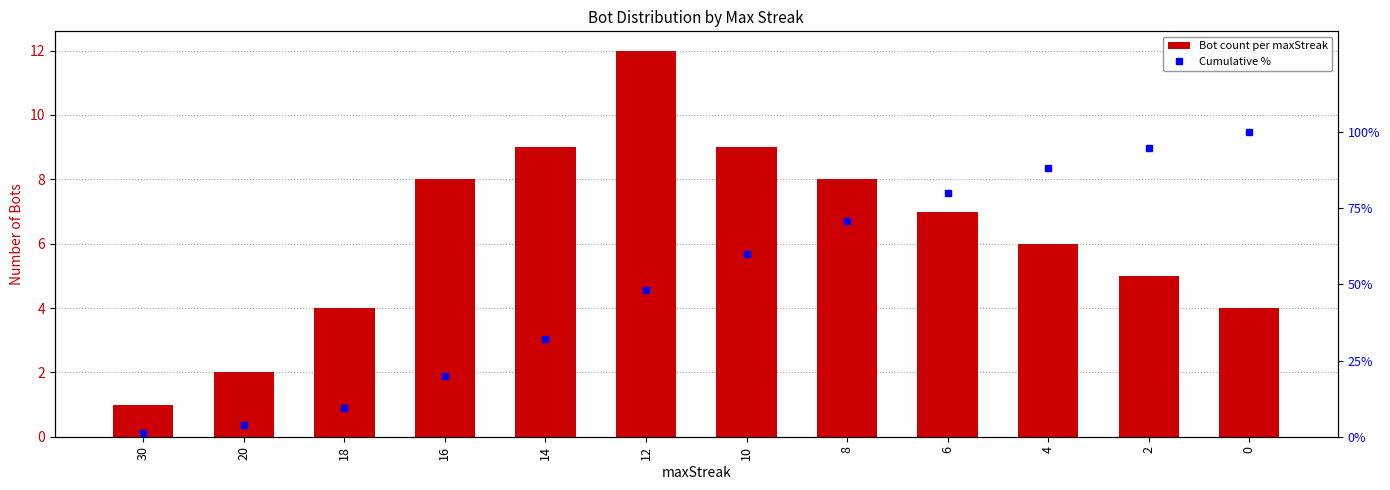

What is the value of the Cumulative % bar at the 3rd from the left?

9.3